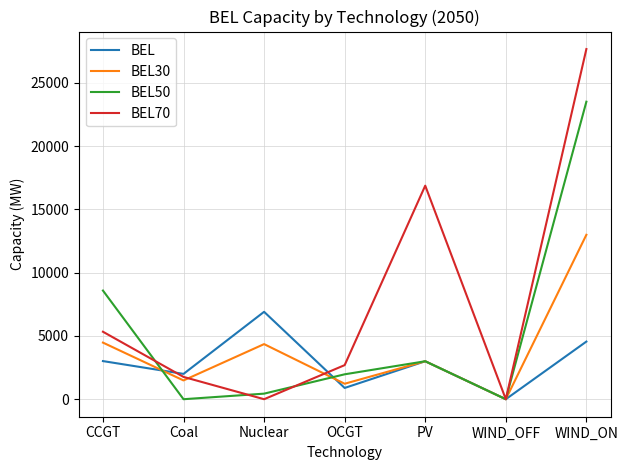

At which category does BEL30 reach its first local peak?

Nuclear